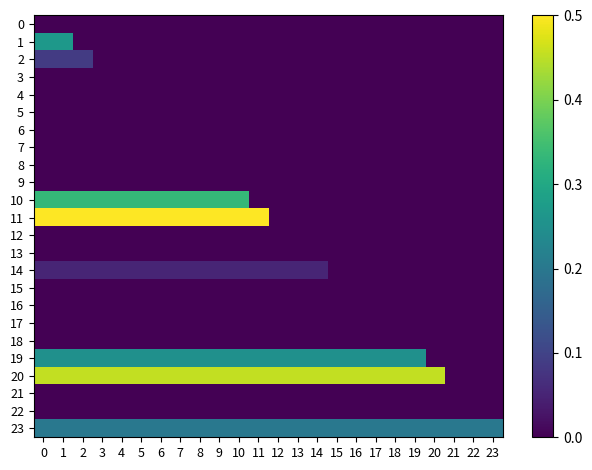

Between 9 and 20, which series saw the biggest shift?

11